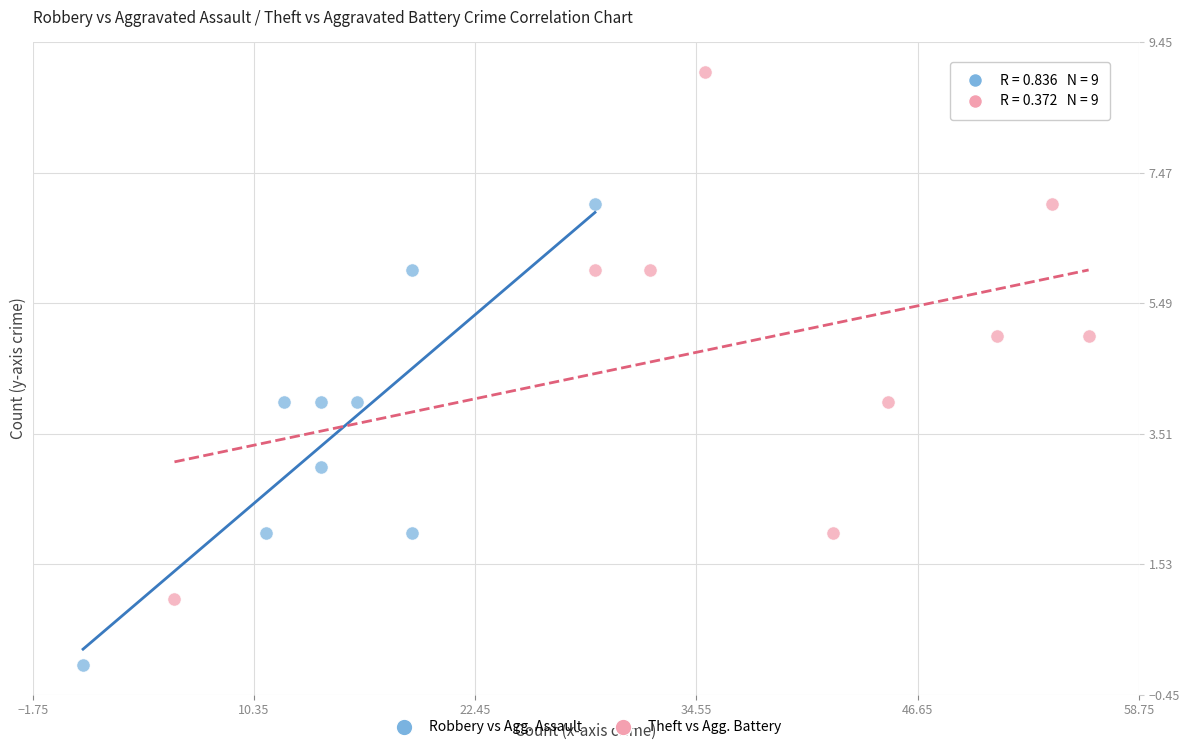

What are all the series names shown in the legend?

Robbery vs Agg. Assault, Theft vs Agg. Battery